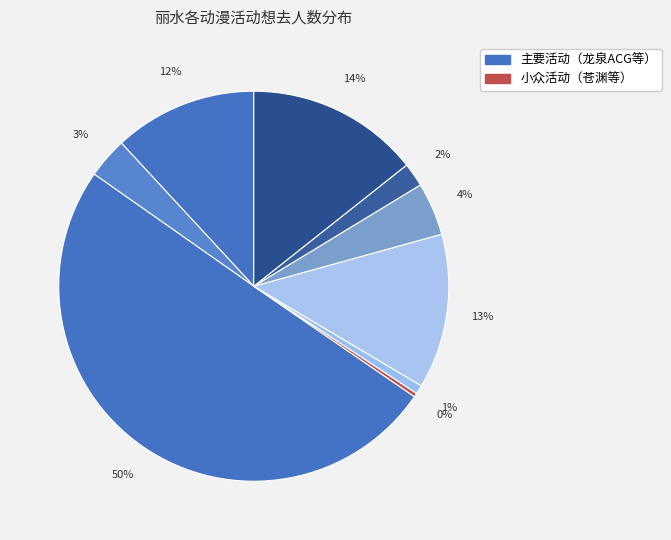

How many segments does this pie chart have?

9